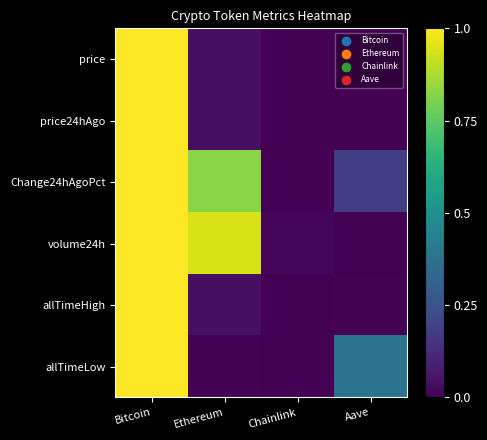

Which label corresponds to the smallest value in the chart?

Chainlink